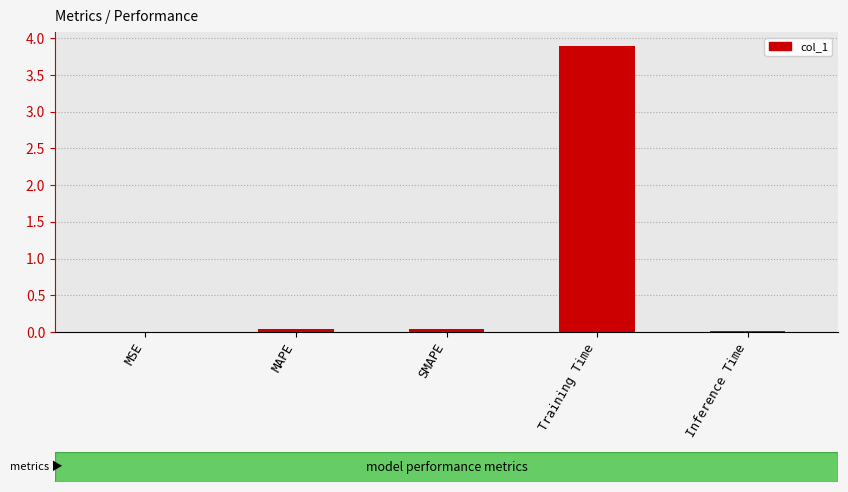

The chart shows a value of 0.0 at Inference Time. True or false?

True